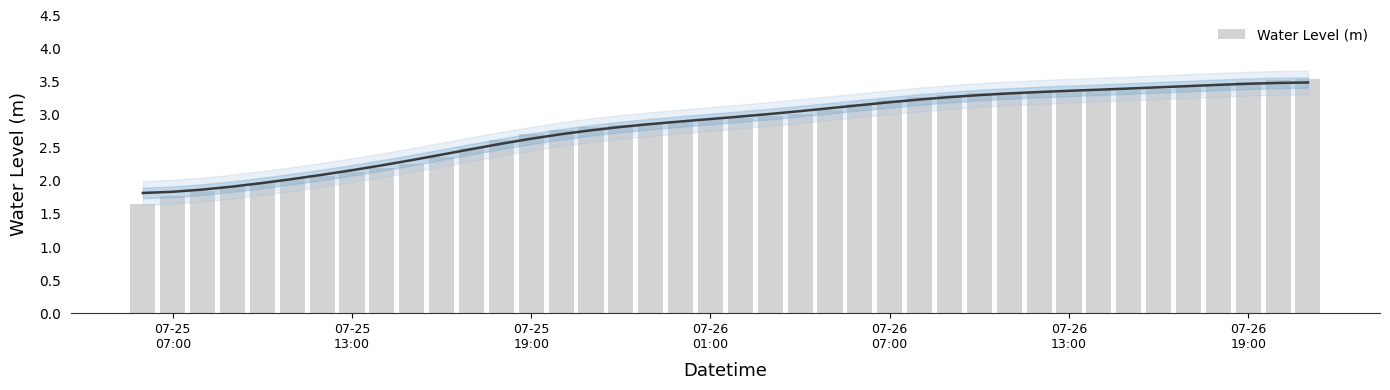

What is the value of the 14th bar from the left?

2.7